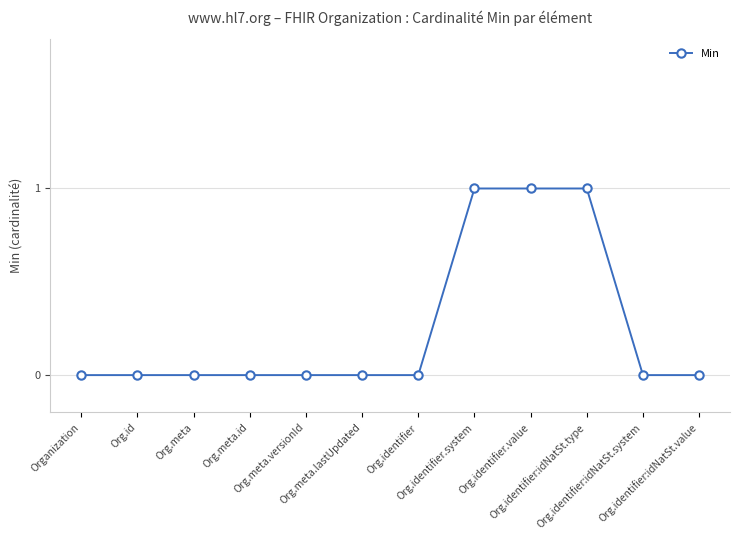

Reading right to left, what are all the values shown in this chart?

Org.identifier:idNatSt.value=0	Org.identifier:idNatSt.system=0	Org.identifier:idNatSt.type=1	Org.identifier.value=1	Org.identifier.system=1	Org.identifier=0	Org.meta.lastUpdated=0	Org.meta.versionId=0	Org.meta.id=0	Org.meta=0	Org.id=0	Organization=0